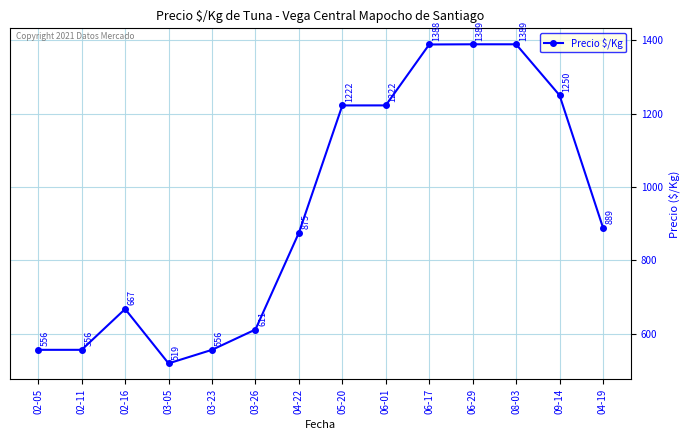

Approximately how many times larger is the value at 03-23 compared to 05-20?

0.5